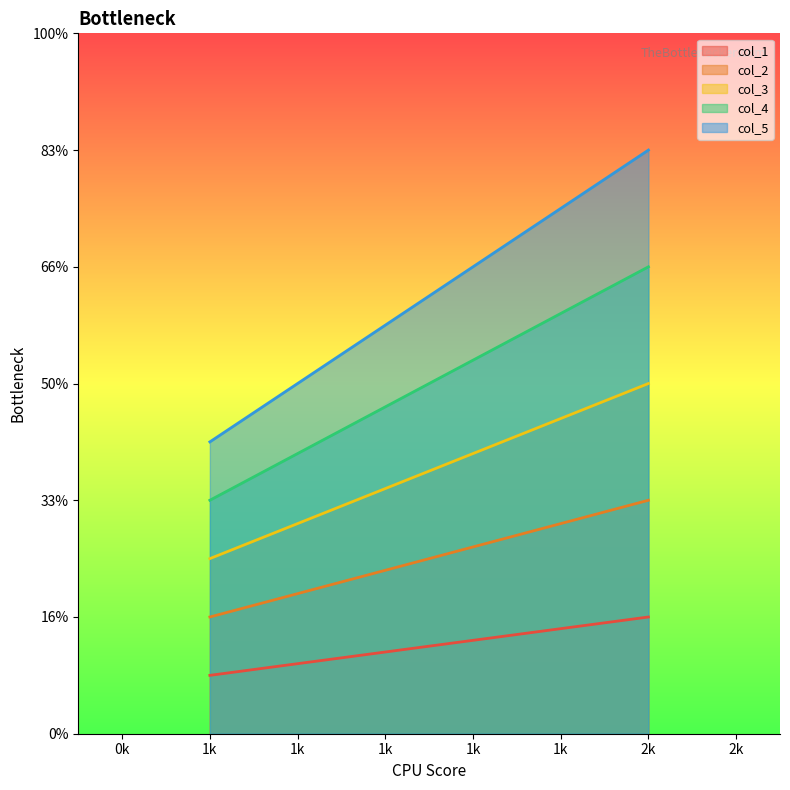

Which series changed the most between 1 and 2?

col_5